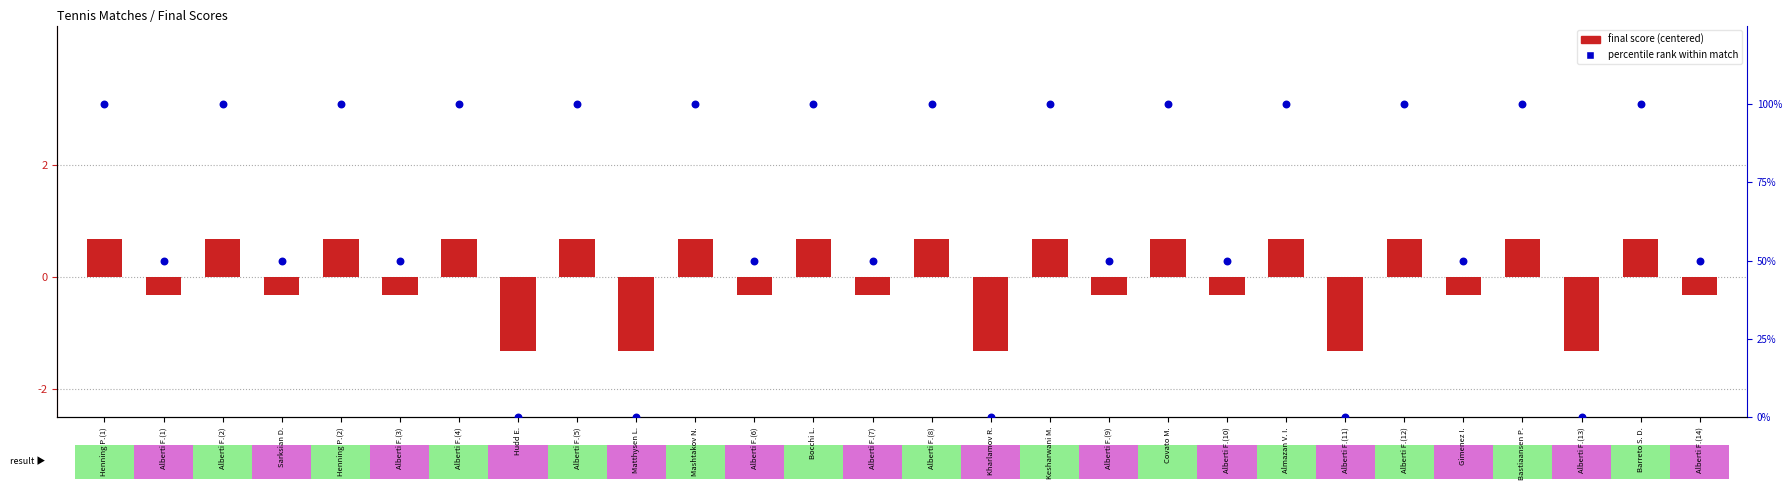

At which category is the sum across all series the highest?

Henning P.(1)